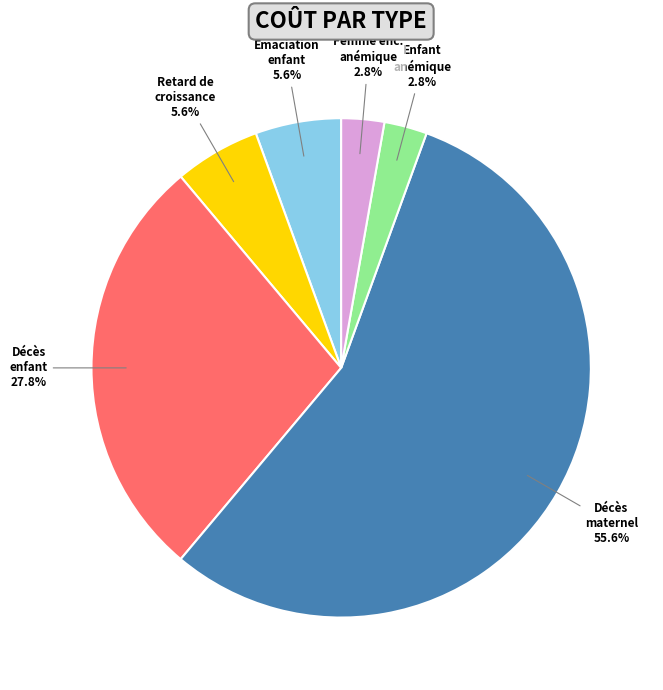

How many segments does this pie chart have?

6